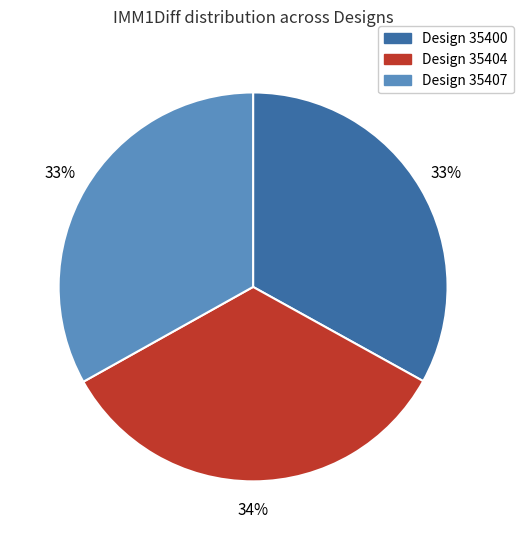

Which slice is the largest?

Design 35404